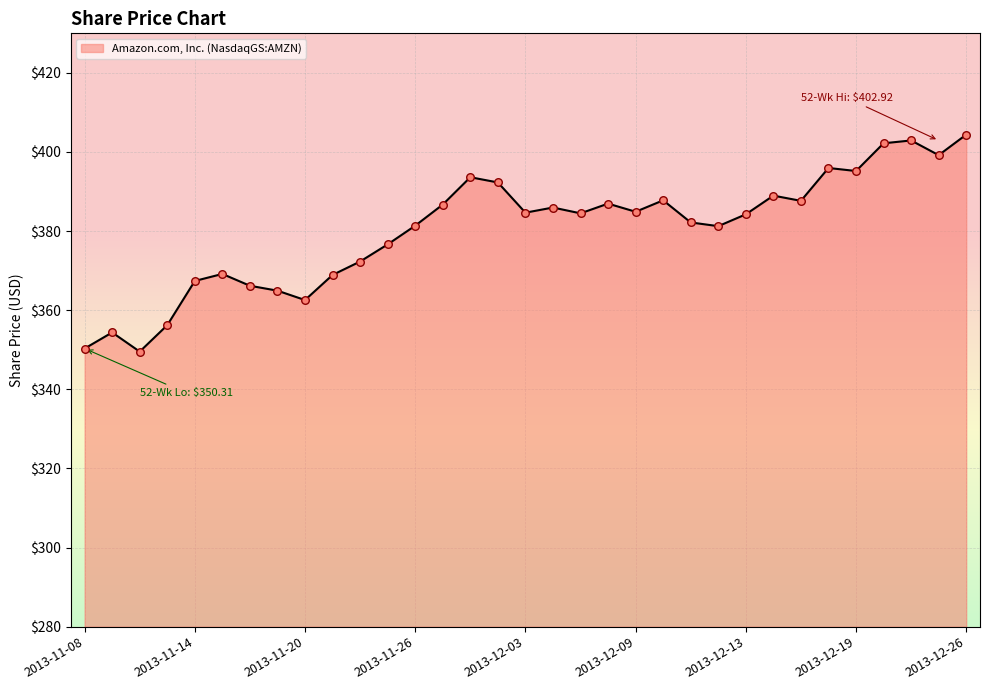

What is the difference between the maximum and minimum values?

54.9